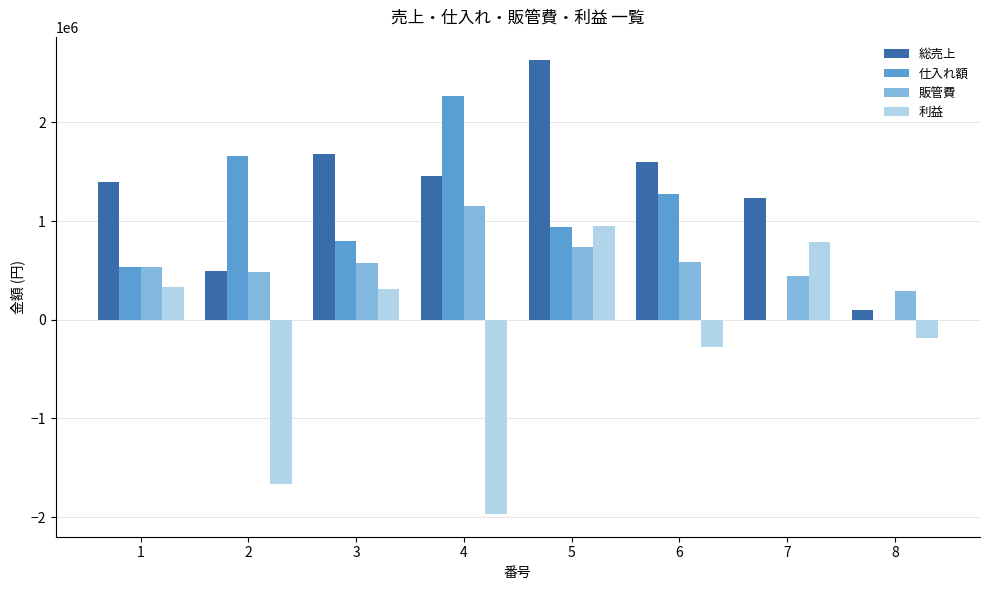

How many categories are shown in the chart?

8